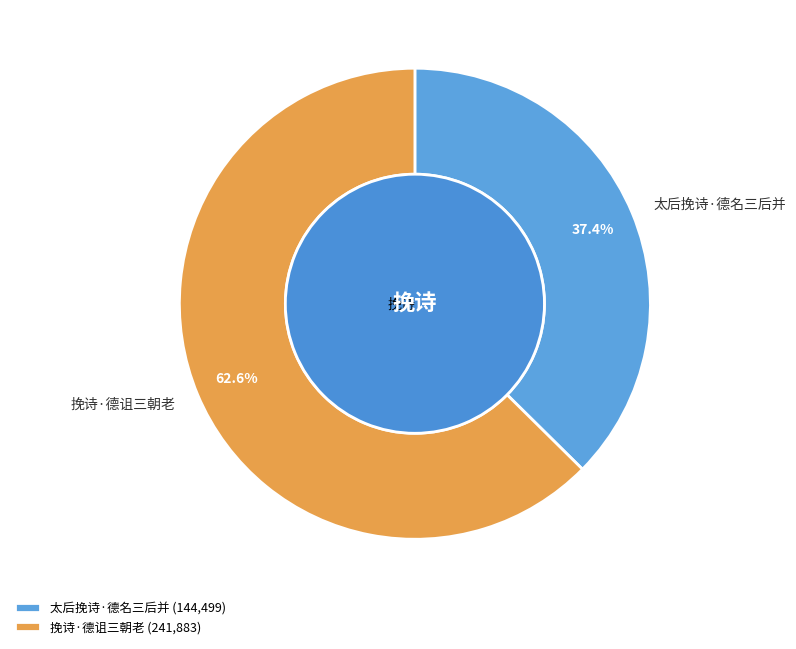

To the nearest percent, what is the average slice percentage?

50%